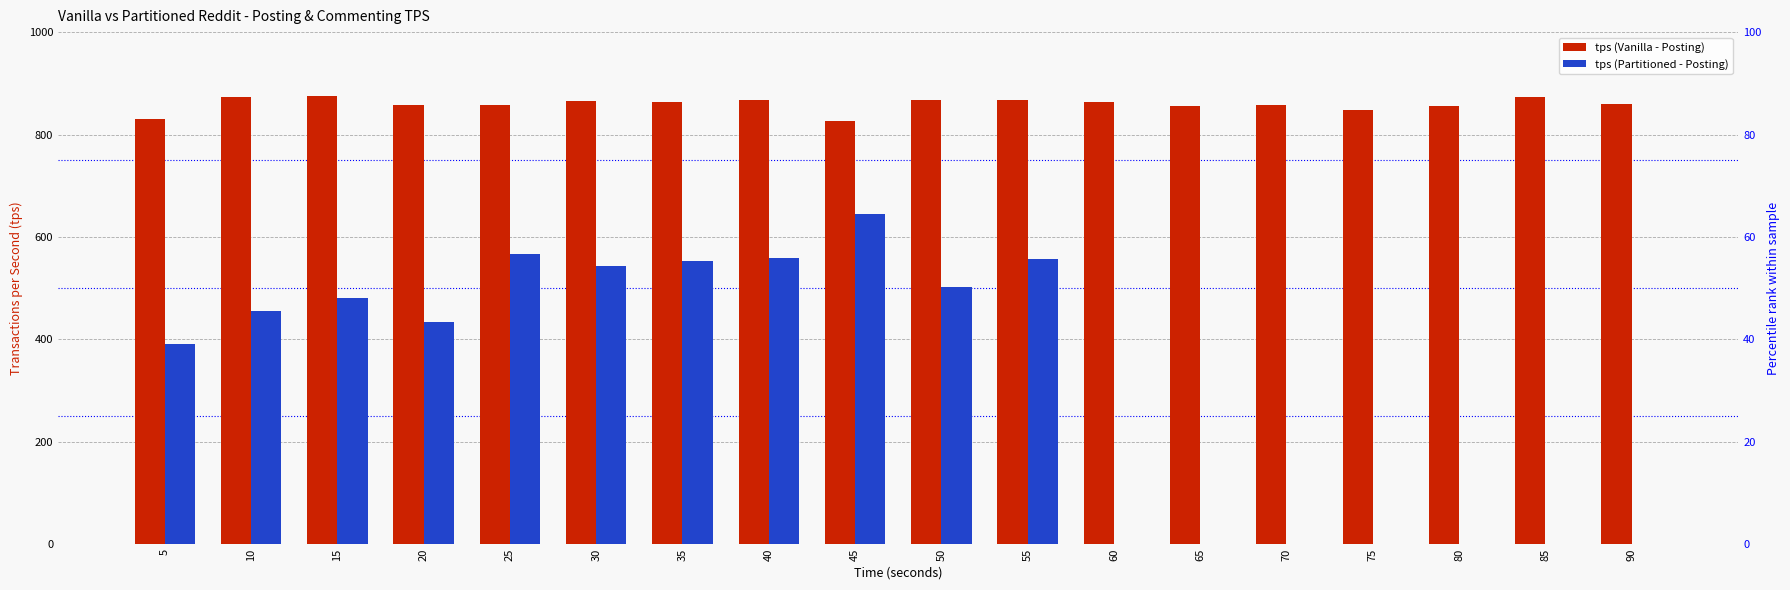

At how many categories does at least one series exceed 744?

18